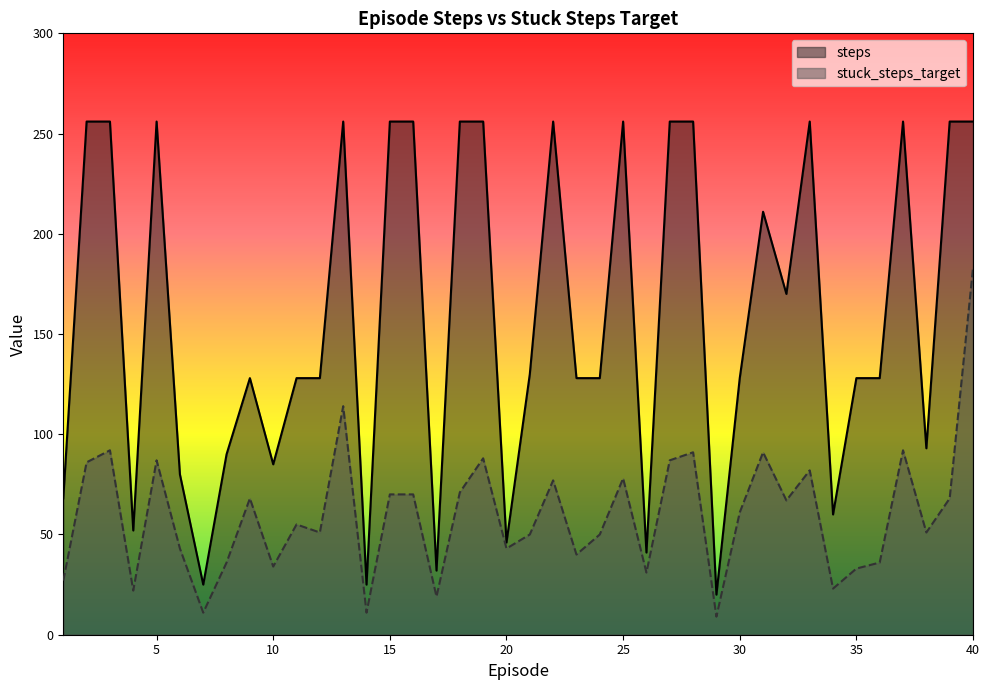

What is the difference between the maximum and second lowest values in the stuck_steps_target series?

172